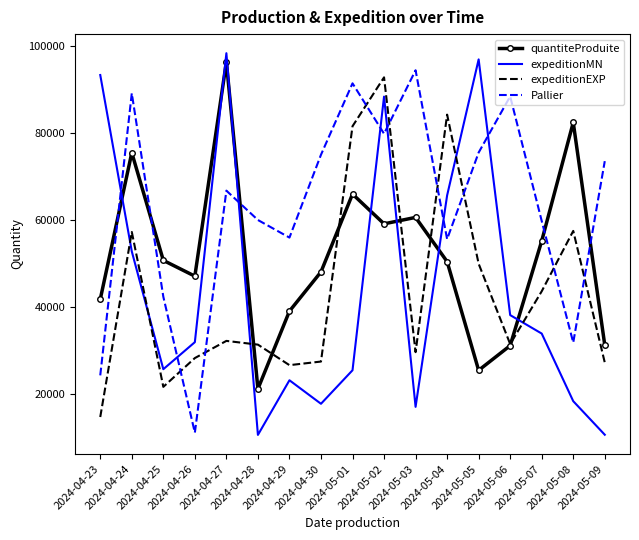

How many interior local peaks does the expeditionMN series have?

4